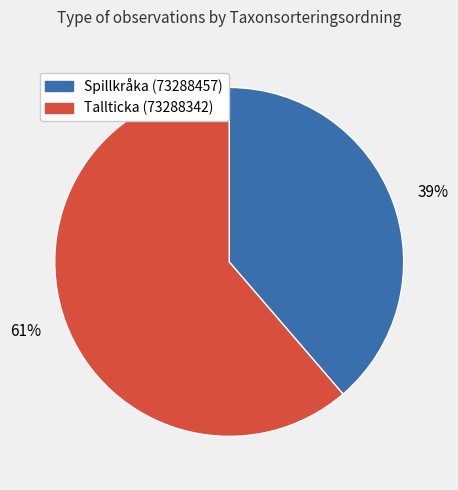

Which category accounts for the majority?

61%